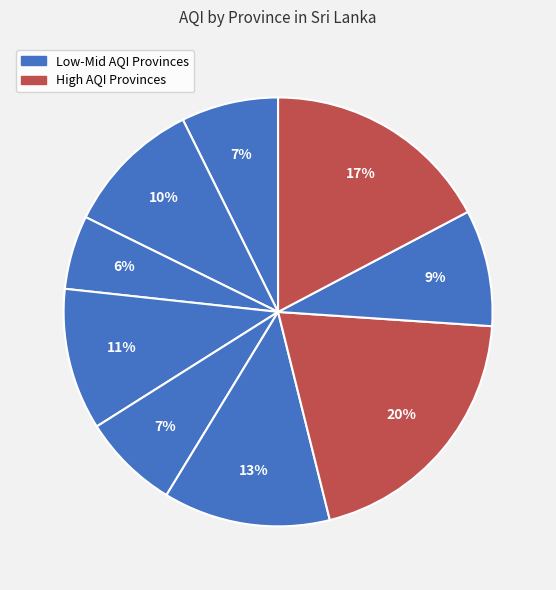

Count the number of slices in the pie.

9